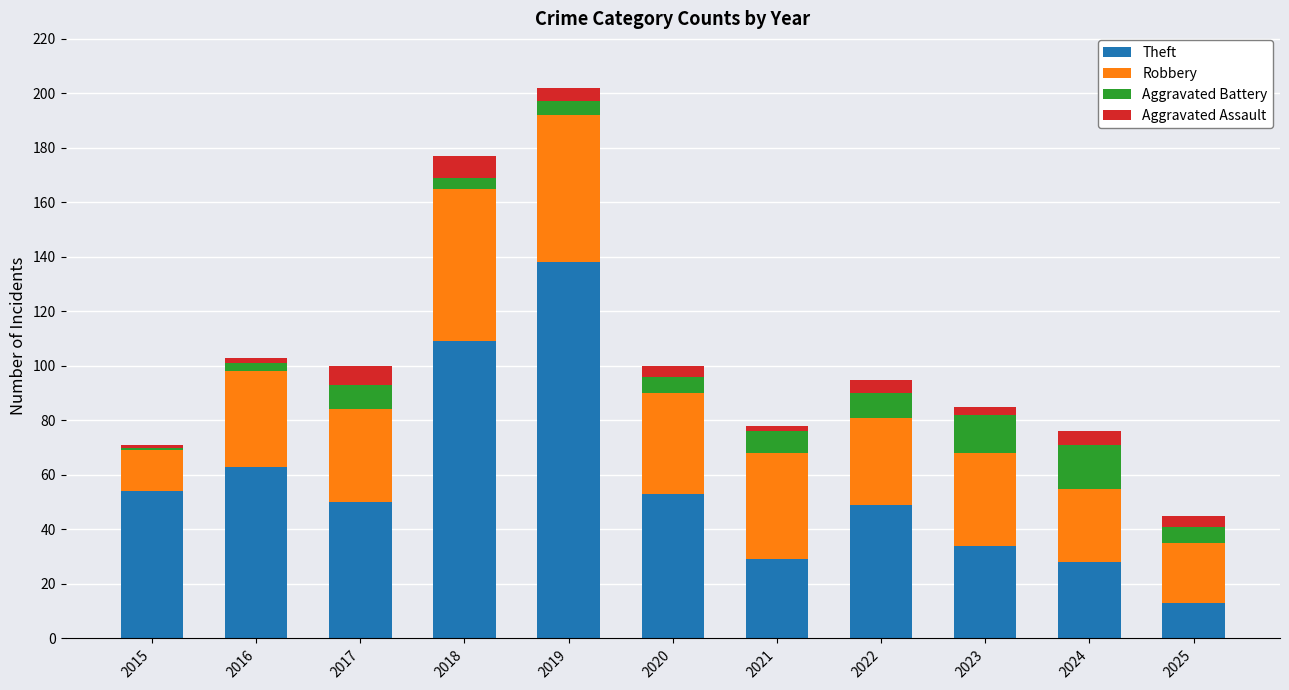

Is it true that Theft equals 24 at 2023?

False